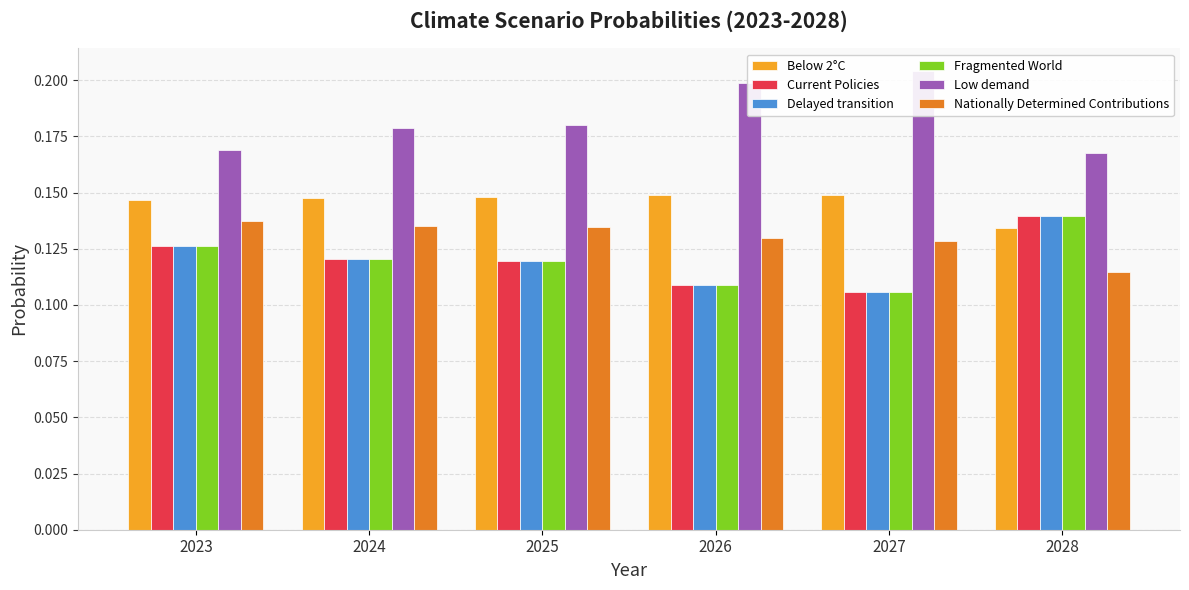

What is the highest value of the Nationally Determined Contributions series?

0.1